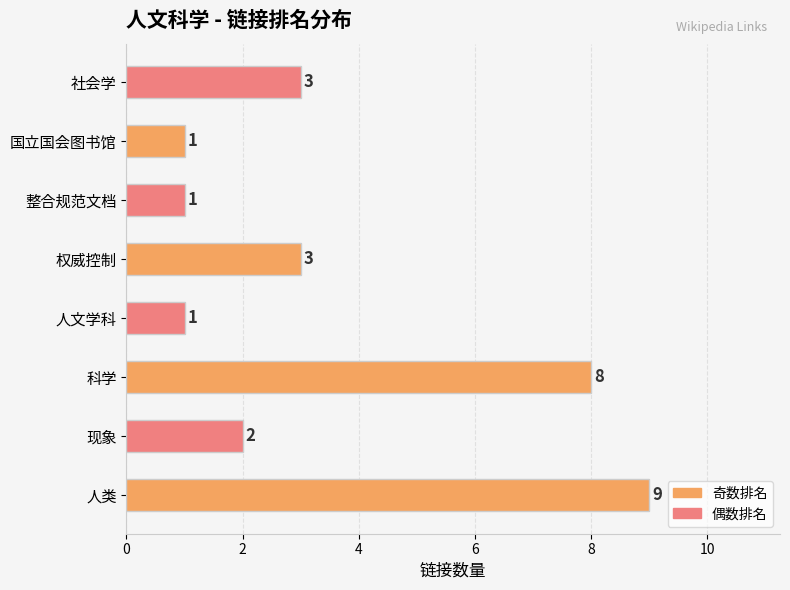

Approximately how many times larger is the value at 人类 compared to 权威控制?

3.0